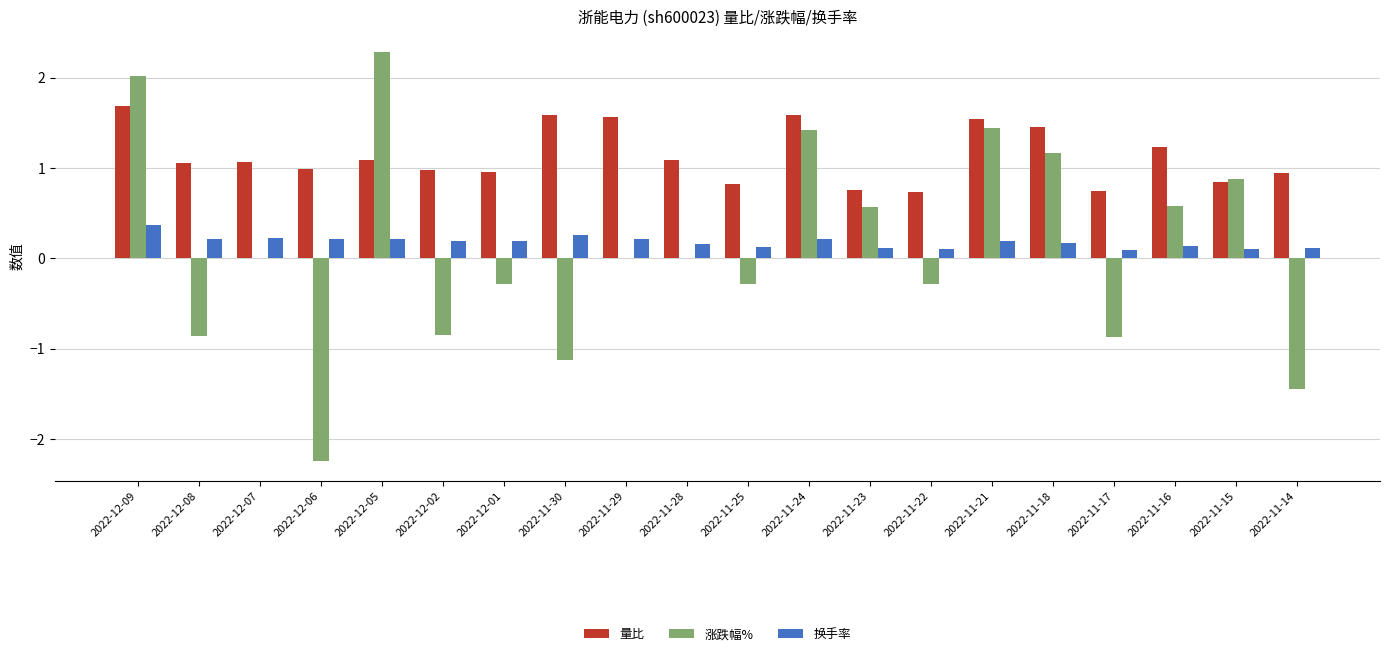

Which series has the largest total across all categories?

量比